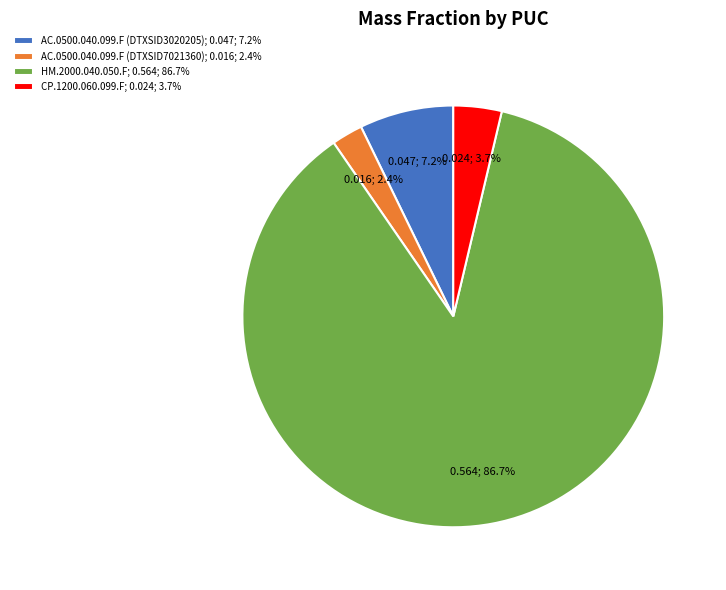

Does AC.0500.040.099.F (DTXSID3020205) account for over 50% of the chart?

No